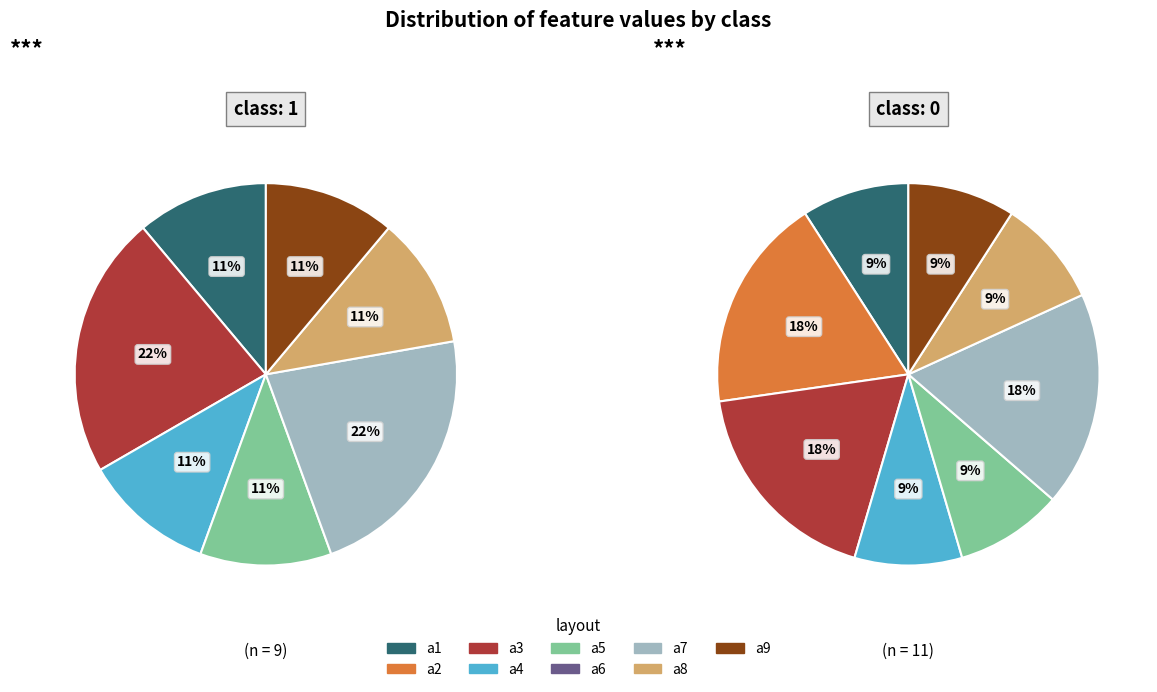

How many segments does this pie chart have?

9